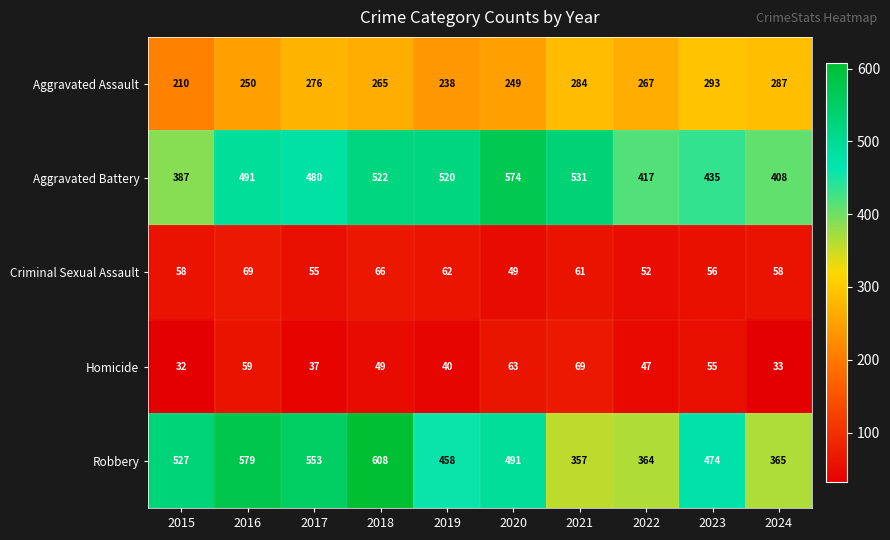

Rank the categories by Aggravated Assault value from lowest to highest.

2015, 2019, 2020, 2016, 2018, 2022, 2017, 2021, 2024, 2023